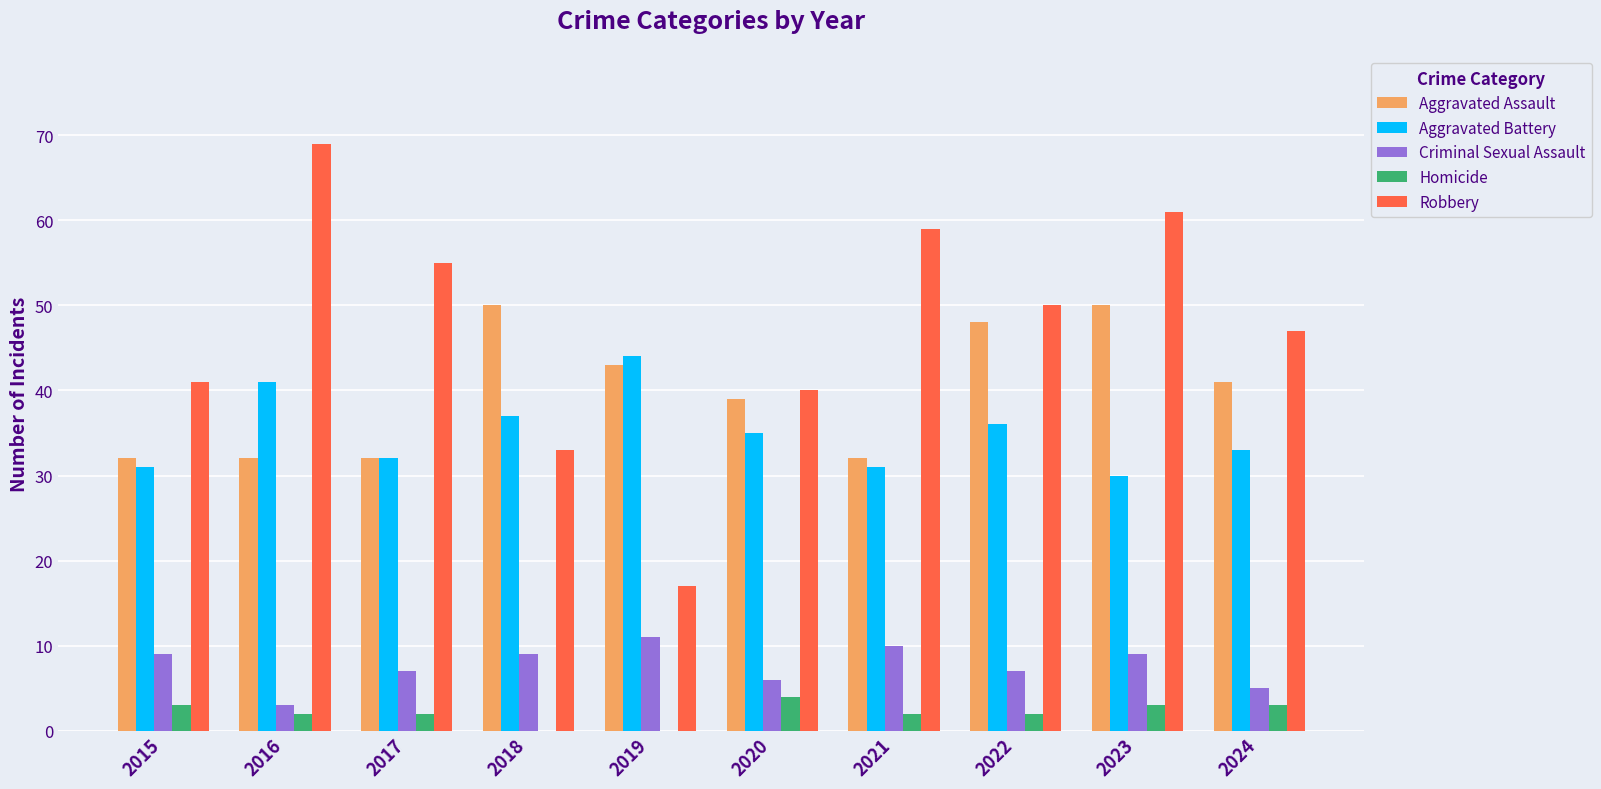

Is it true that Robbery equals 59 at 2021?

True